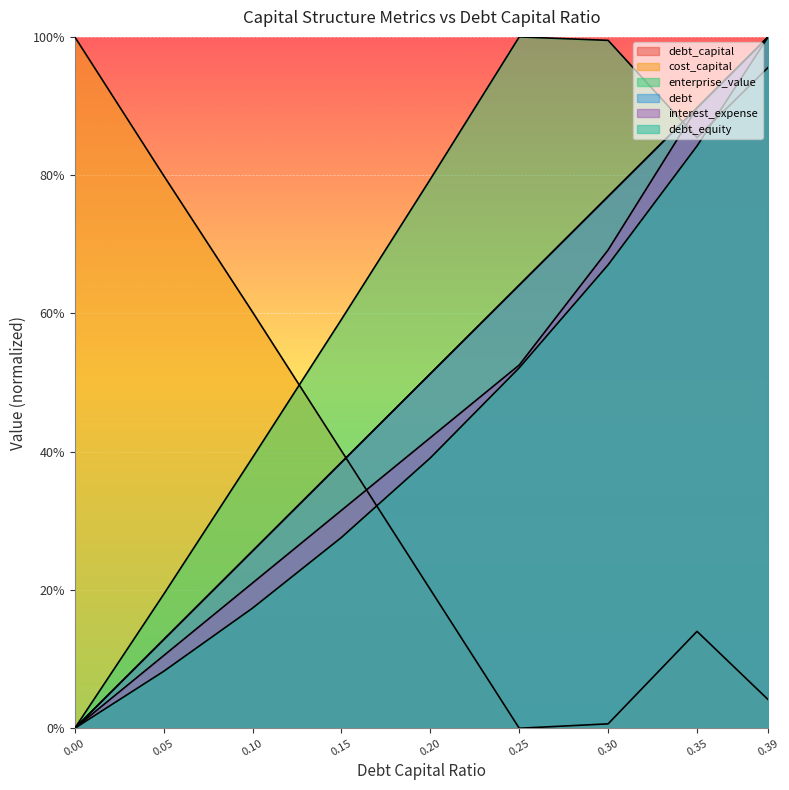

True or false: enterprise_value has a value of 0.0 at 0.0.

True